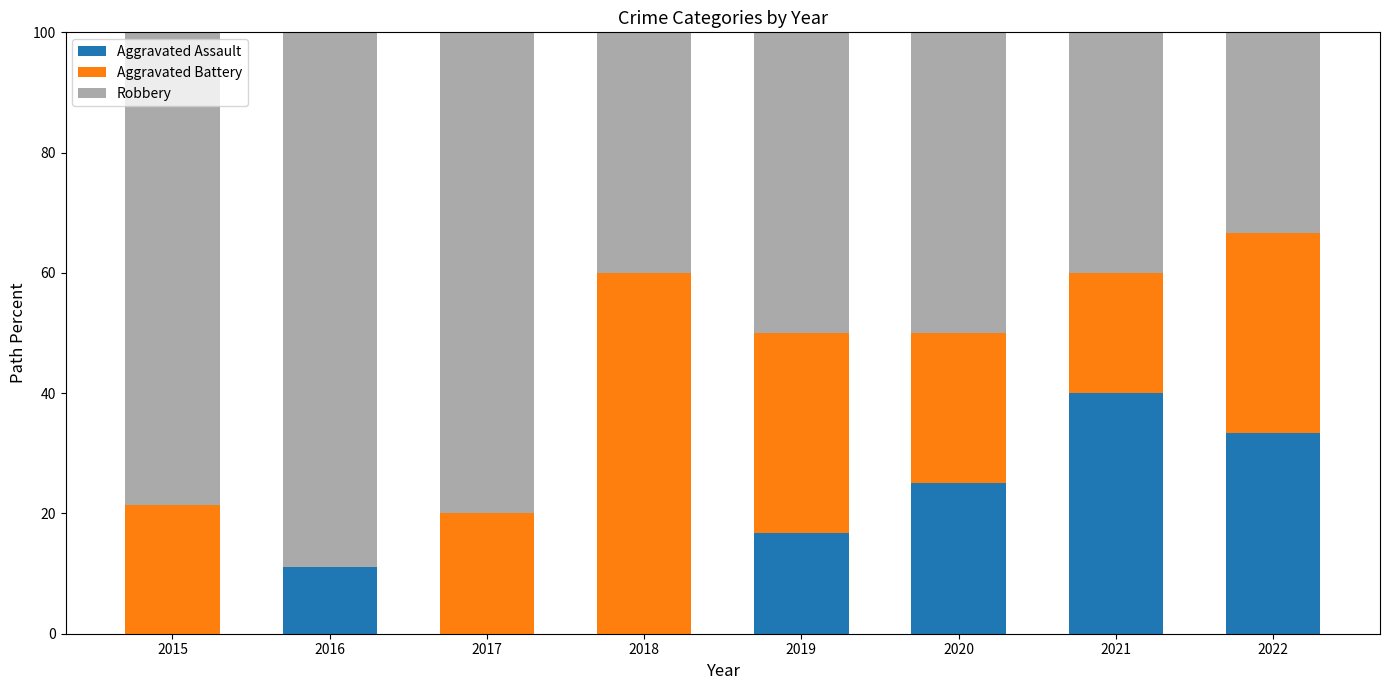

What is the maximum value for Aggravated Assault?

40.0